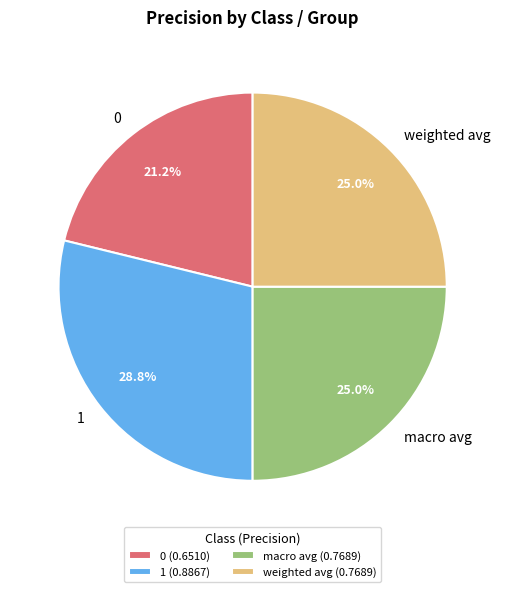

What percentage is NOT represented by 0?

78.8%